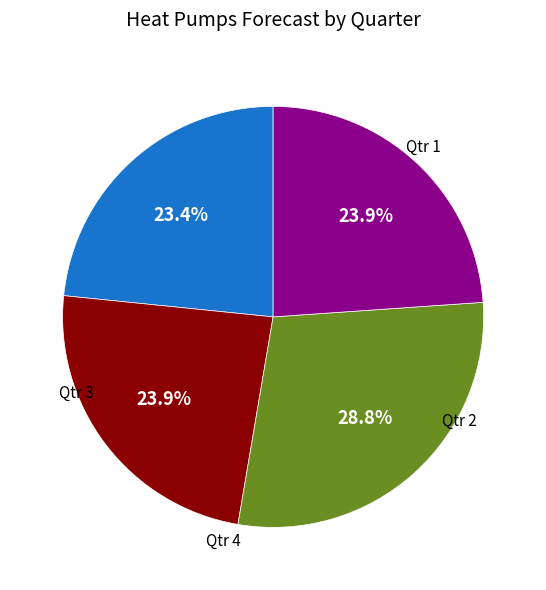

Does any single category account for the majority?

No